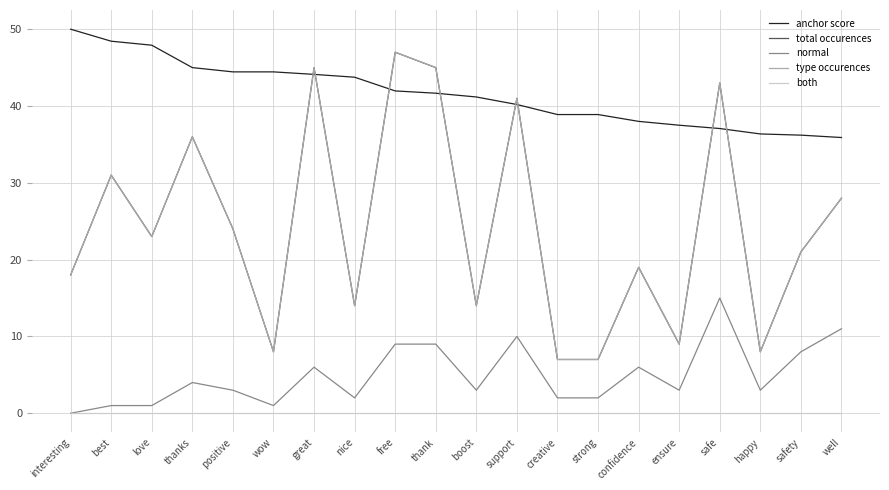

Which category has the highest value in the both series?

interesting